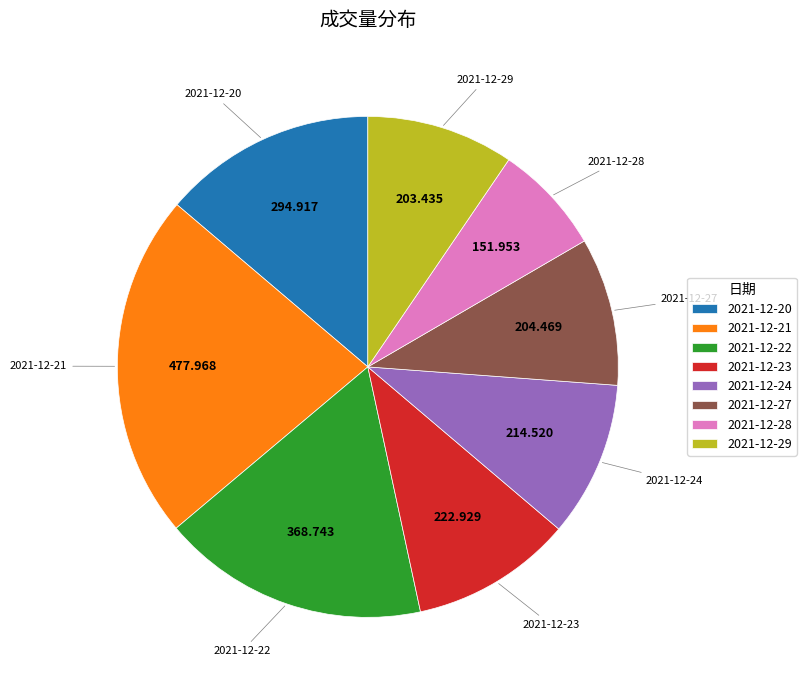

True or false: 2021-12-22 accounts for 17% of the total.

True